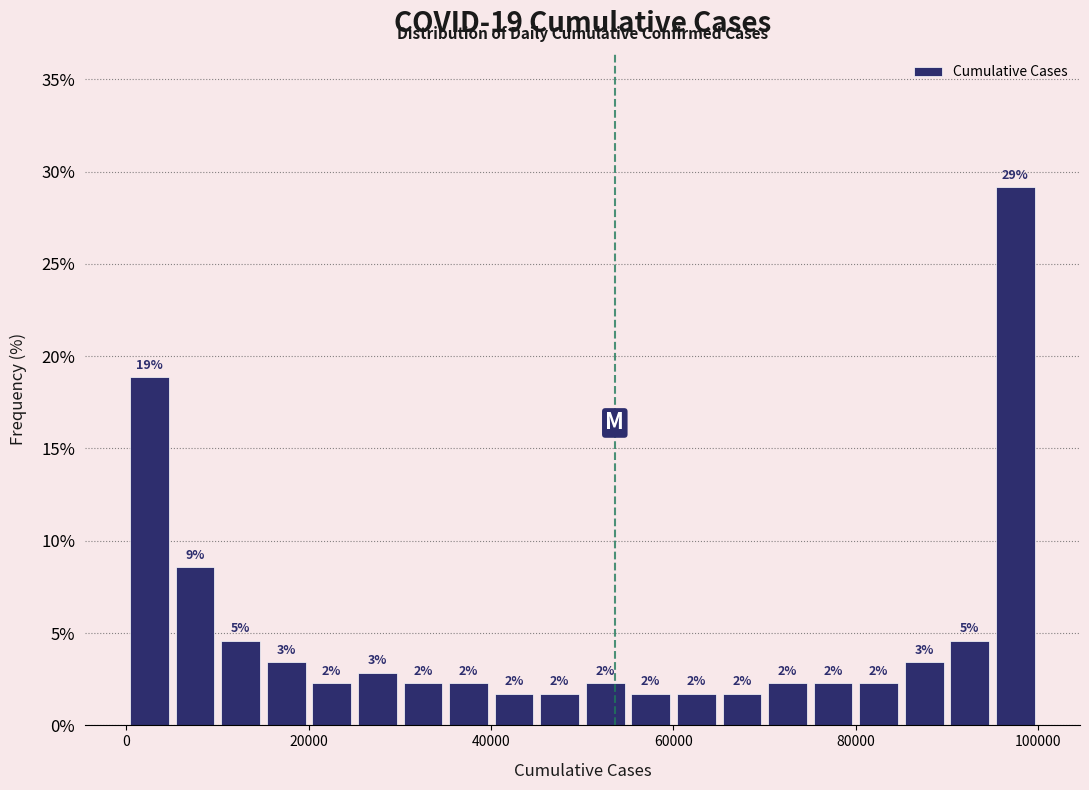

Around what value on the x-axis is the tallest bar? Give the approximate position of its centre, as read against the axis.

98000